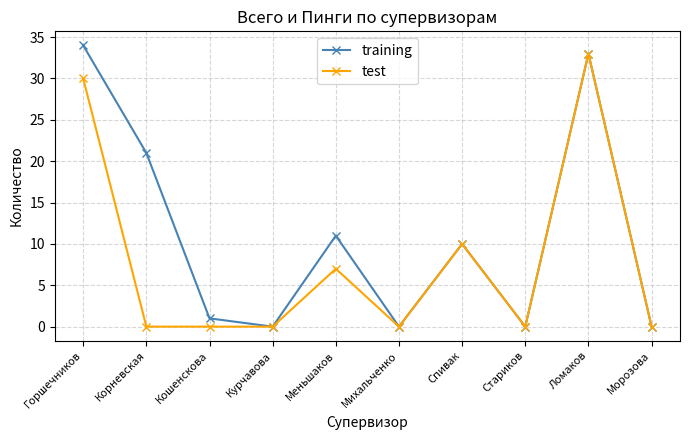

True or false: test has a value of -18 at Корневская.

False